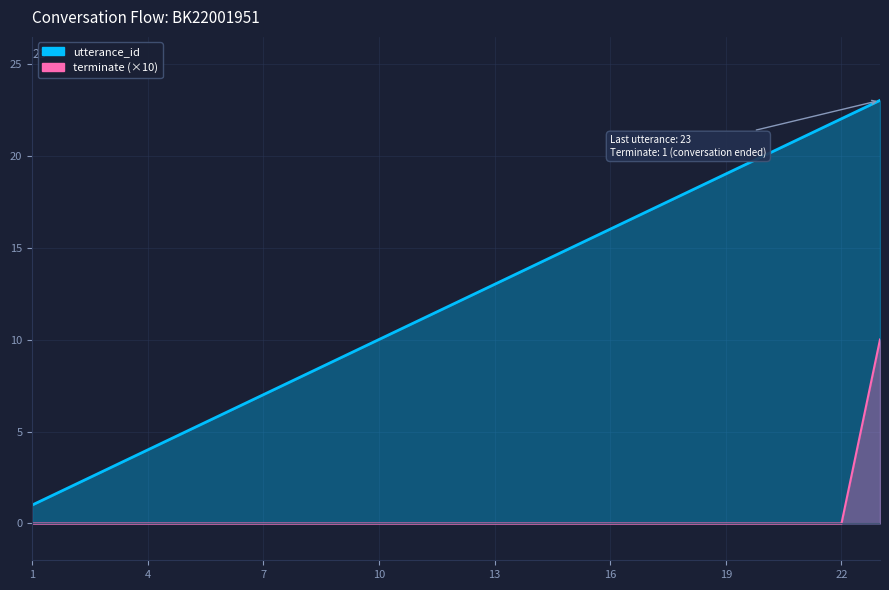

What is the maximum value shown in the chart?

23